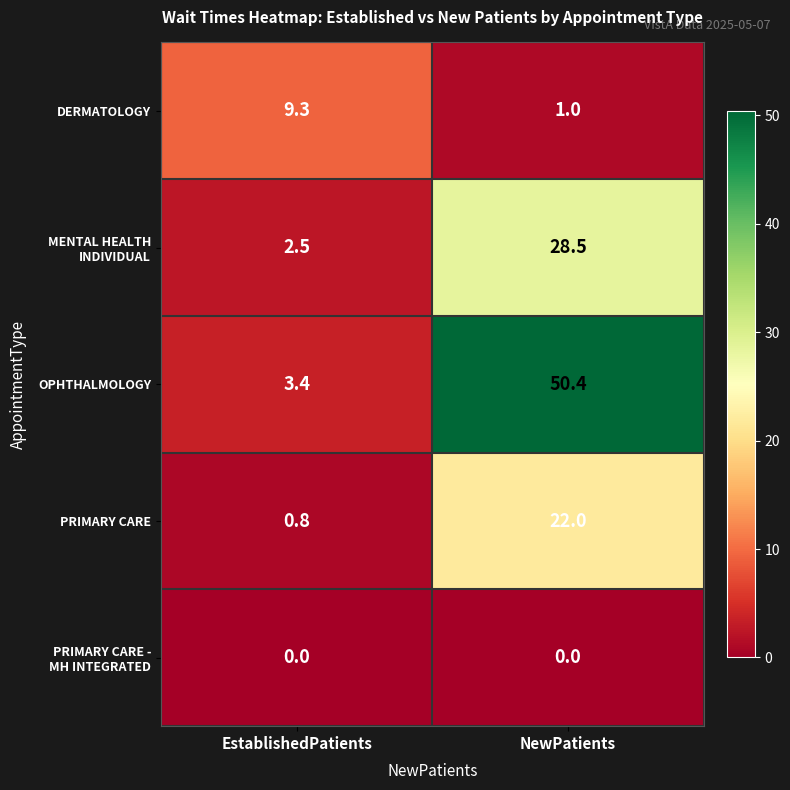

The value of PRIMARY CARE at EstablishedPatients is 0.8. True or false?

True